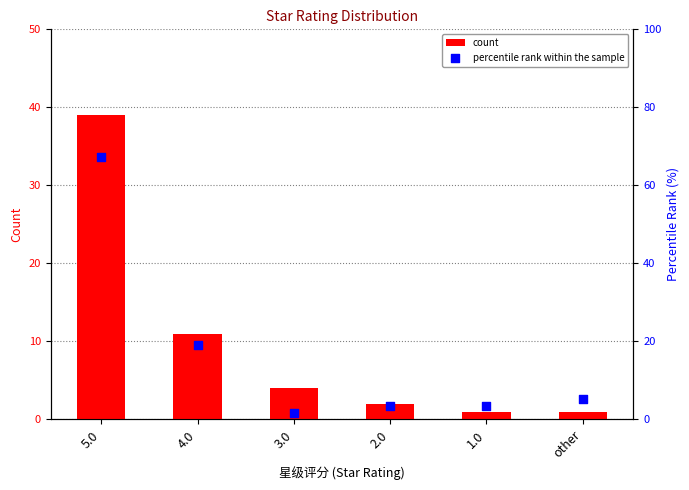

At how many categories does at least one series exceed 11?

2